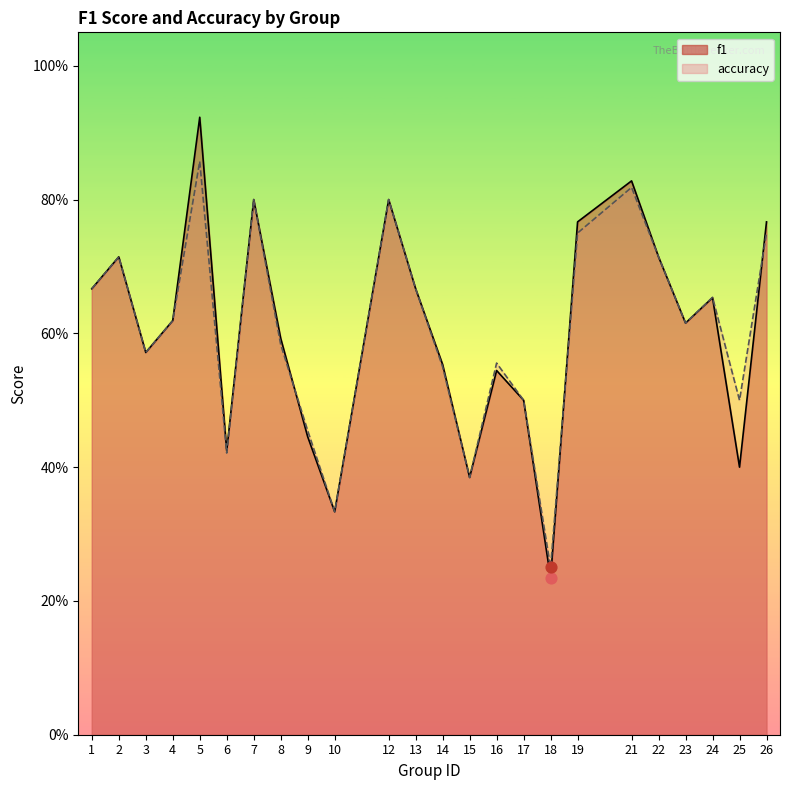

At which category is the sum across all series the highest?

5